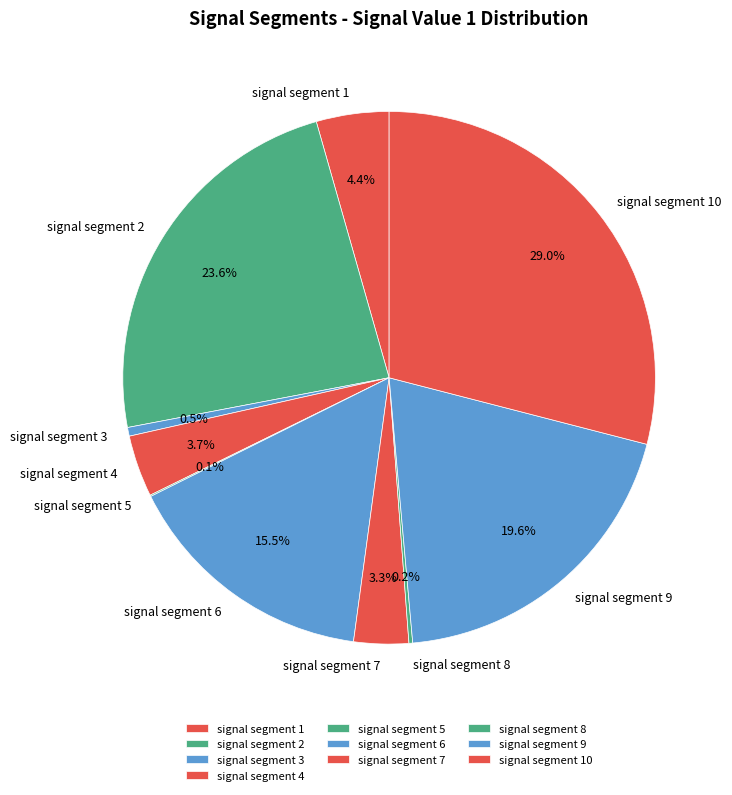

Which slice is the largest?

signal segment 10